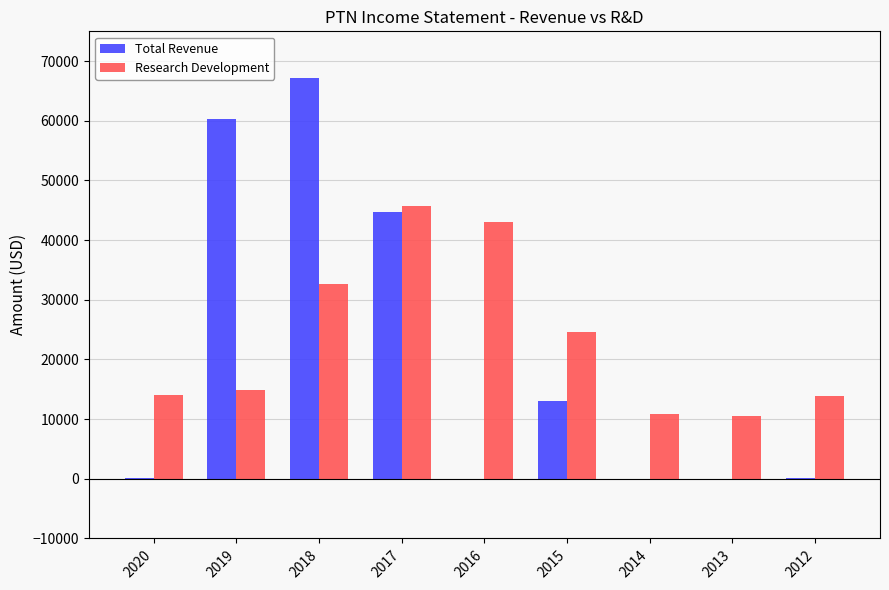

Does the chart contain stacked bars?

No